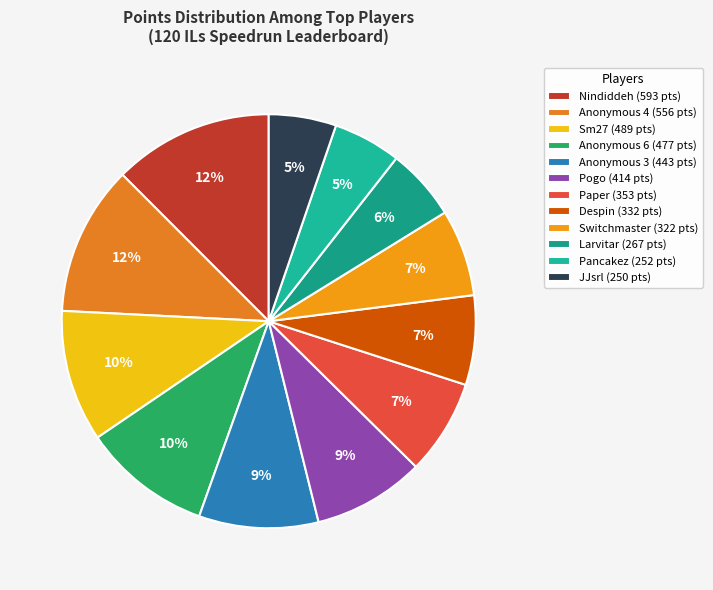

Count the number of slices in the pie.

12